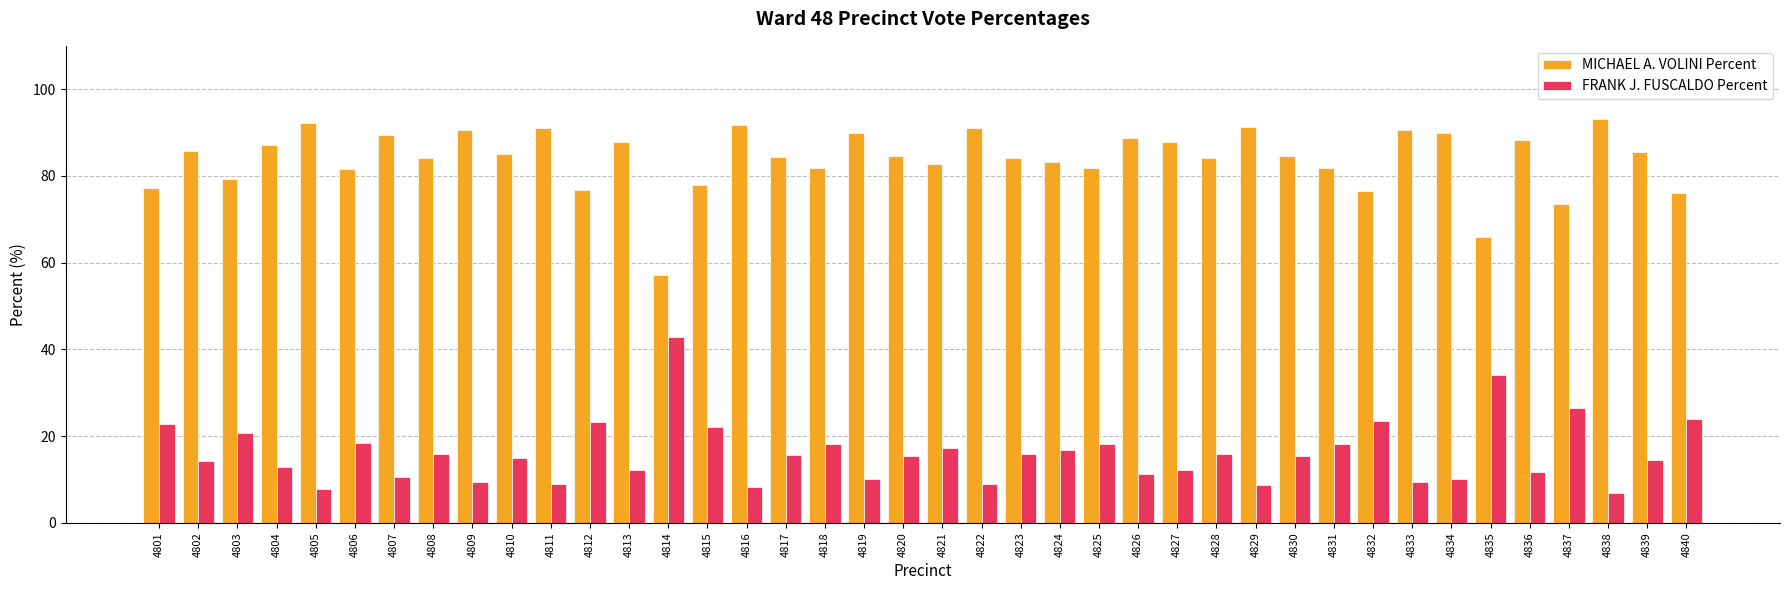

What is the sum of all MICHAEL A. VOLINI Percent values?

3356.4